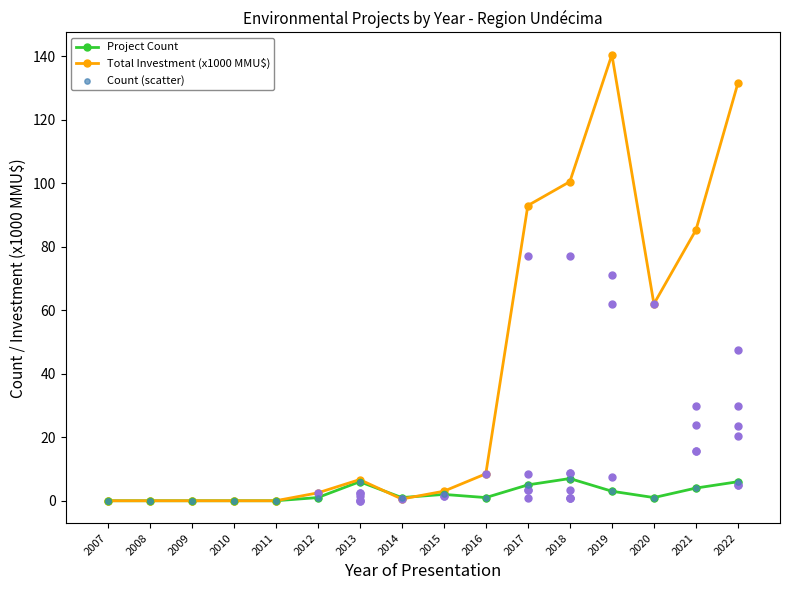

Which series has the widest spread of Y values?

Total Investment (x1000 MMU$)